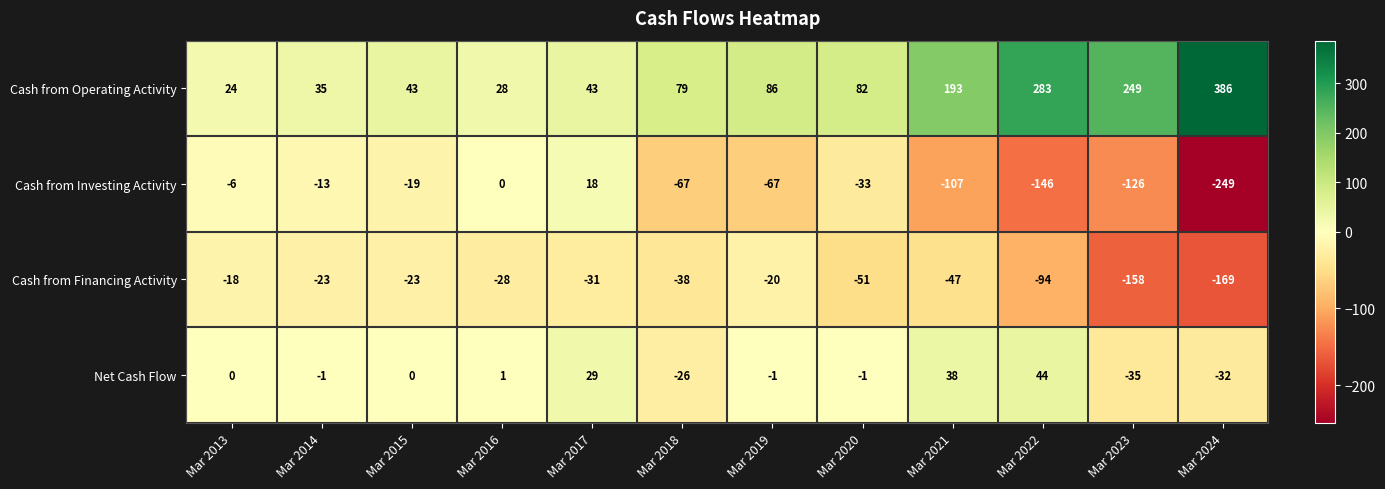

True or false: Cash from Financing Activity has a value of -23 at Mar 2014.

True